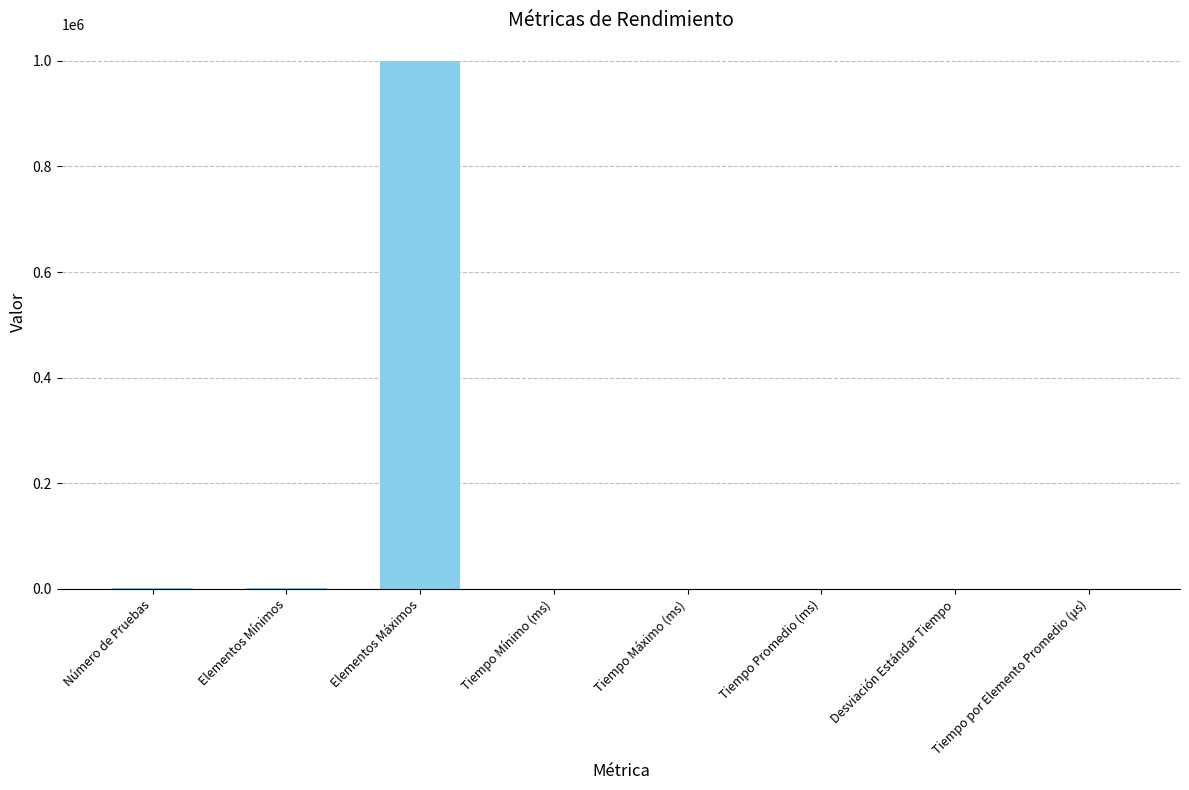

What is the sum of all values?

1002052.7